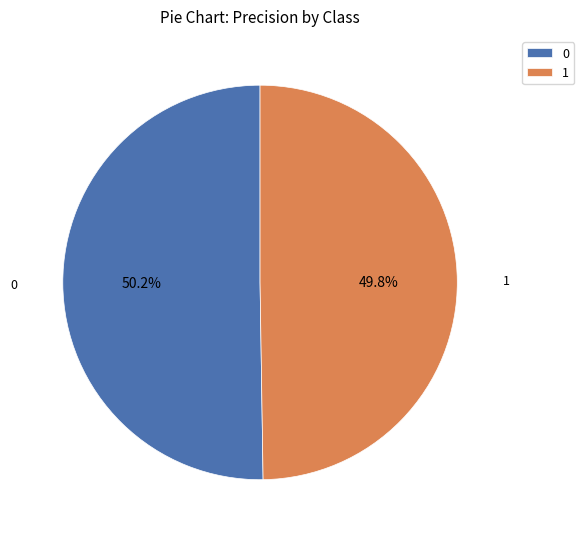

To the nearest percent, what percentage of the pie is 1?

50%